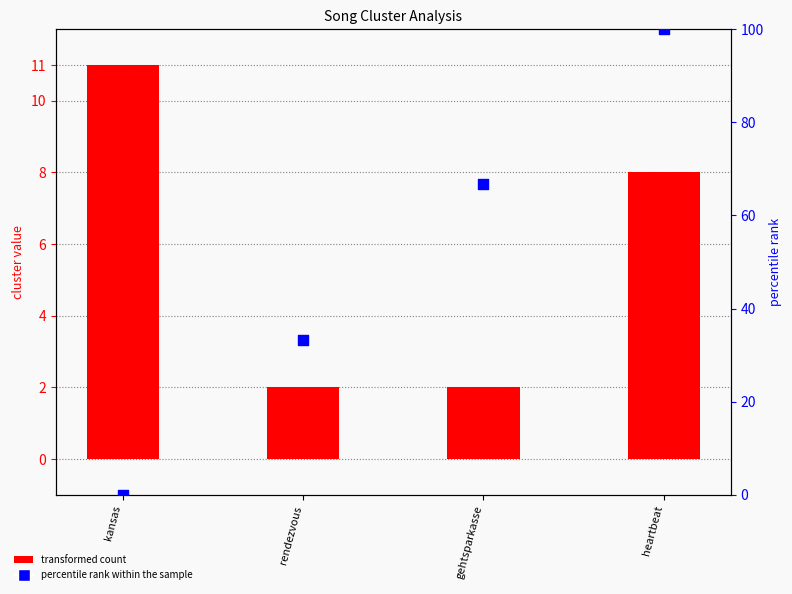

Is the value of percentile rank within the sample at kansas greater than the value of cluster value at kansas?

No